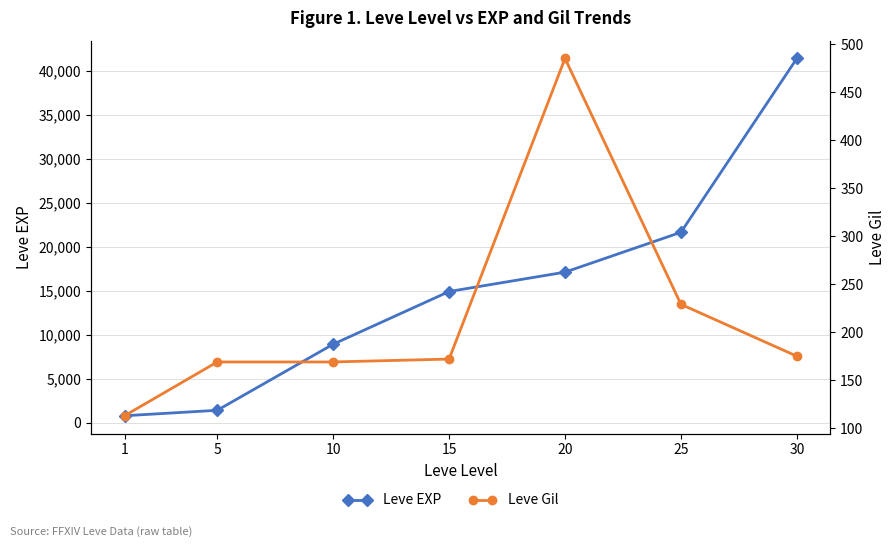

What is the difference between the second highest and second lowest values in the Leve Gil series?

60